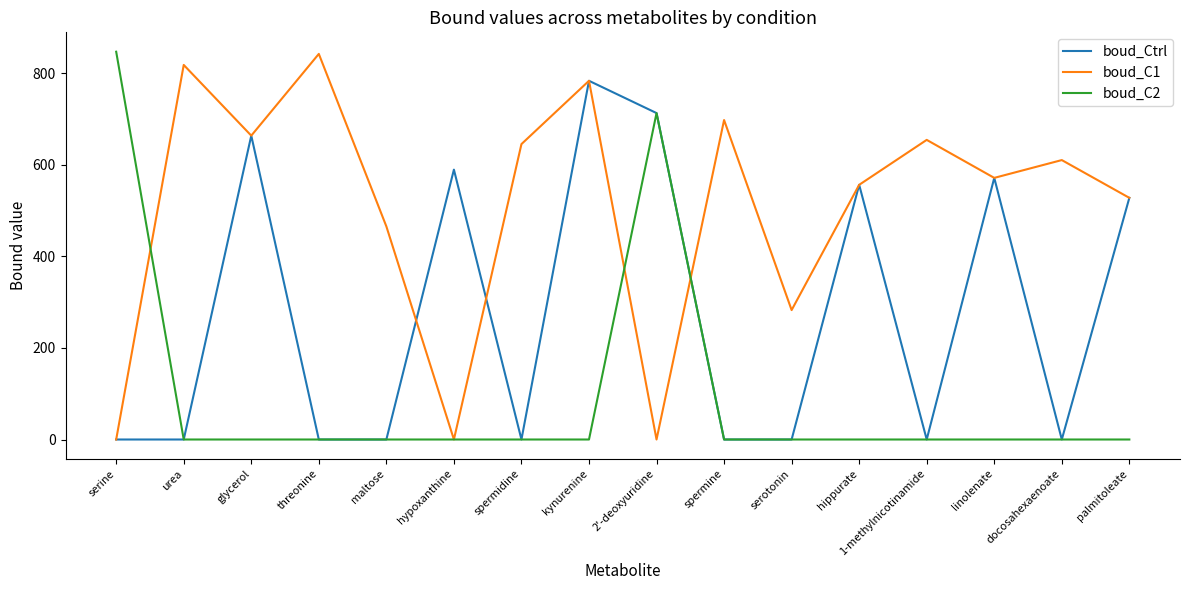

List the series in order of their overall mean, lowest first.

boud_C2, boud_Ctrl, boud_C1